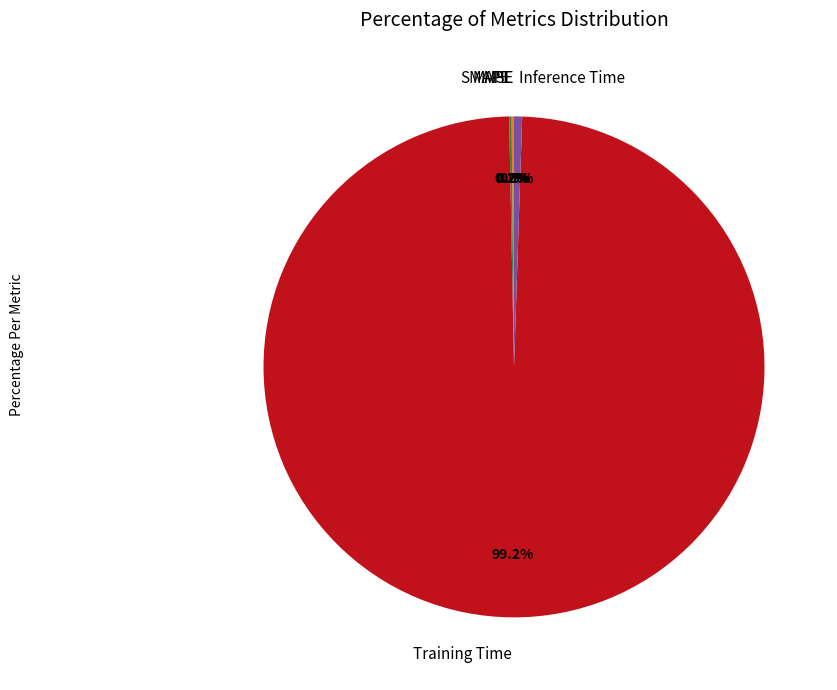

Do Inference Time and Training Time together represent more than half of the pie?

Yes